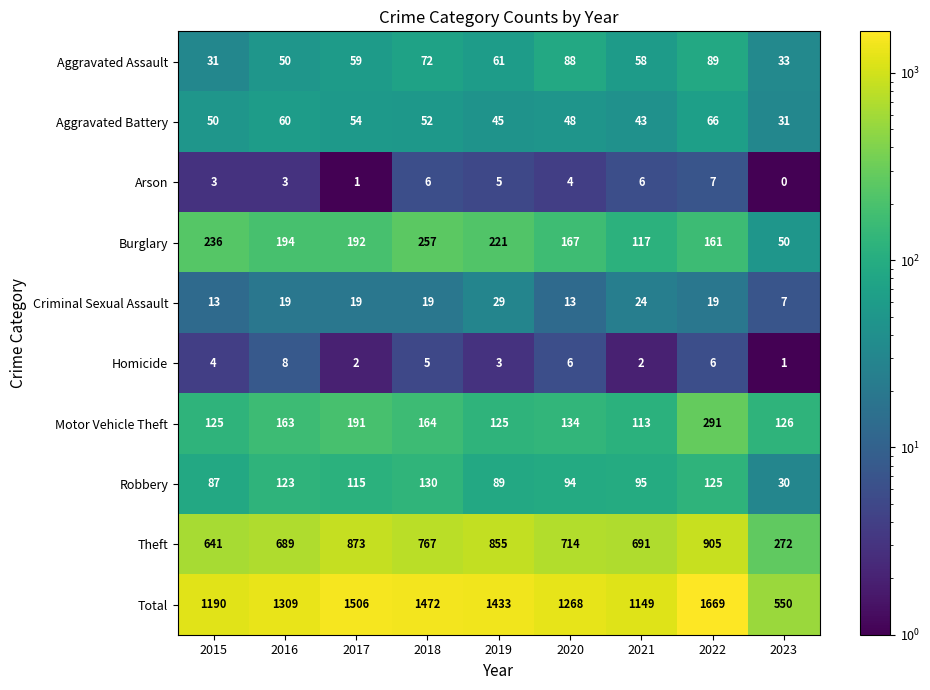

What is the highest value of the Burglary series?

257